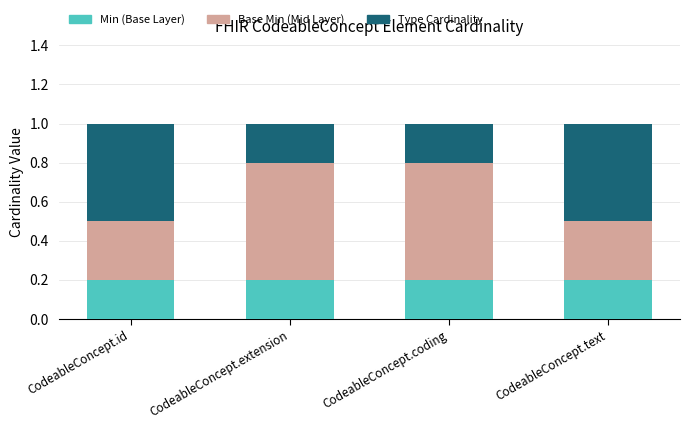

What is the sum of all Min (Base Layer) values?

0.8